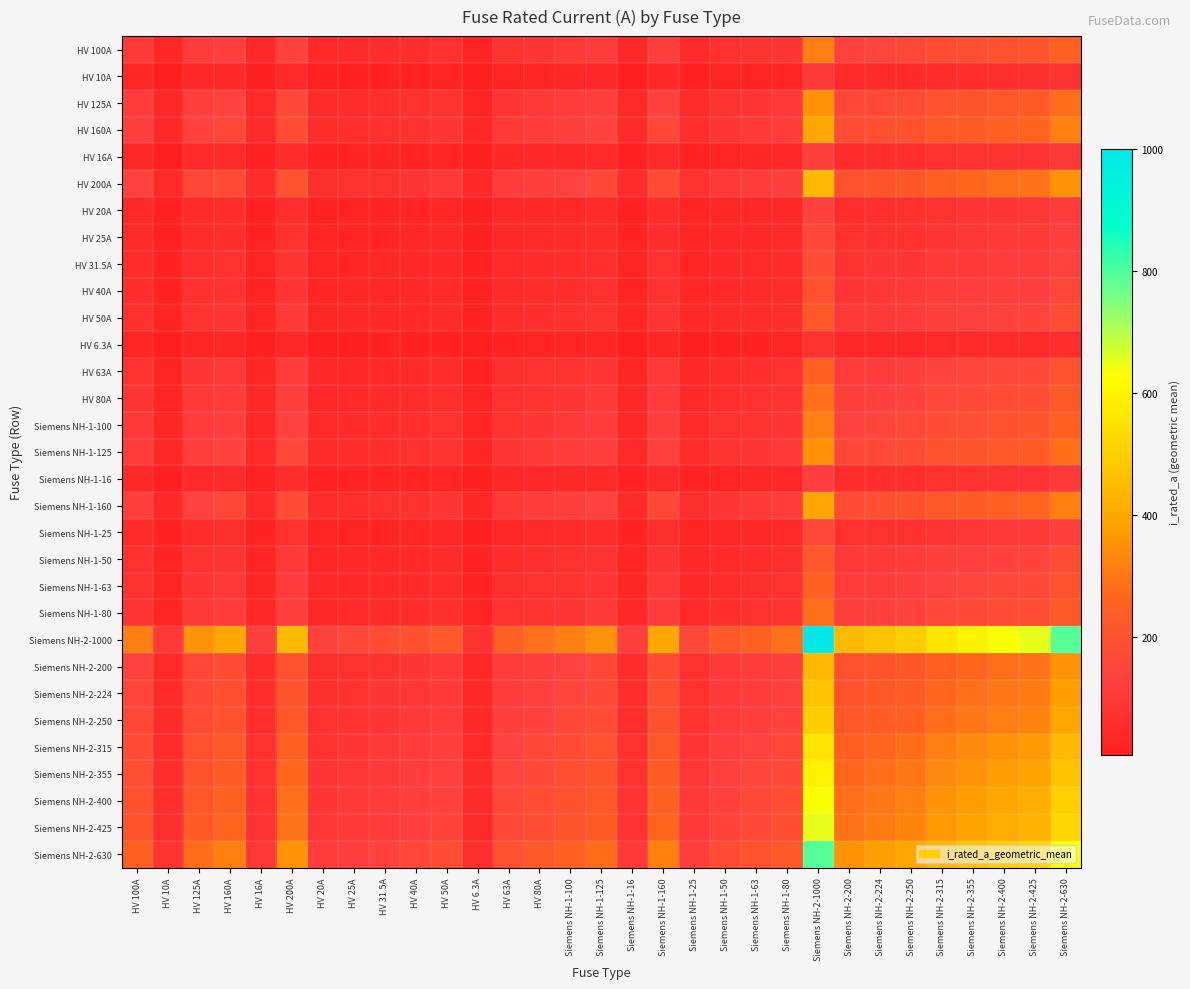

At how many categories does at least one series exceed 85?

30